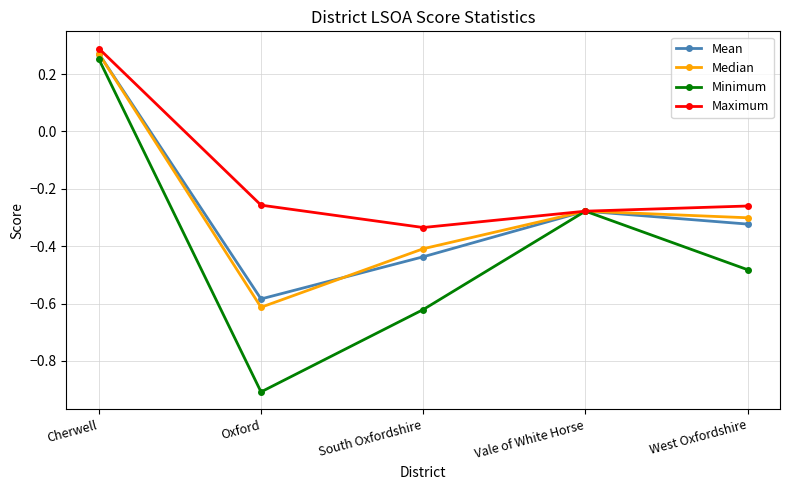

At which category is the sum across all series the highest?

Cherwell